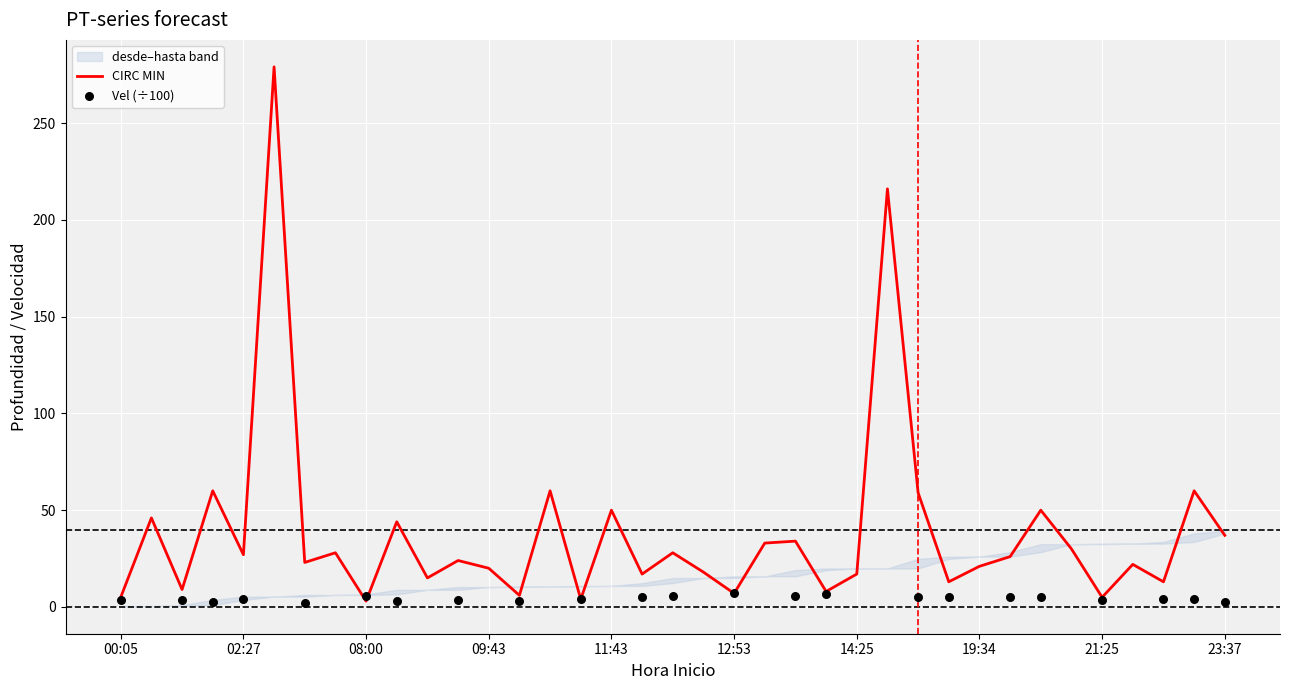

Which series contains the lowest Y value?

Vel (÷100)